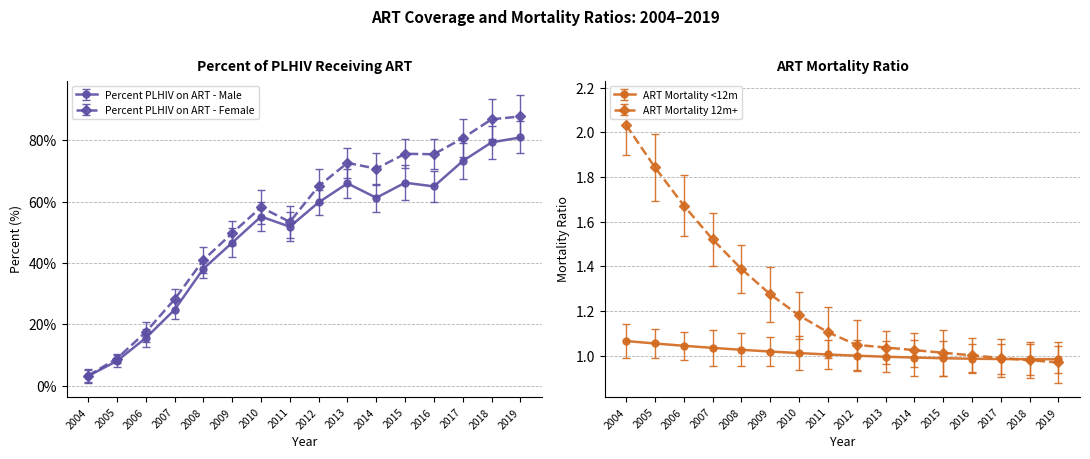

What is the value of the Percent PLHIV on ART - Female point at the 4th from the left?

28.1